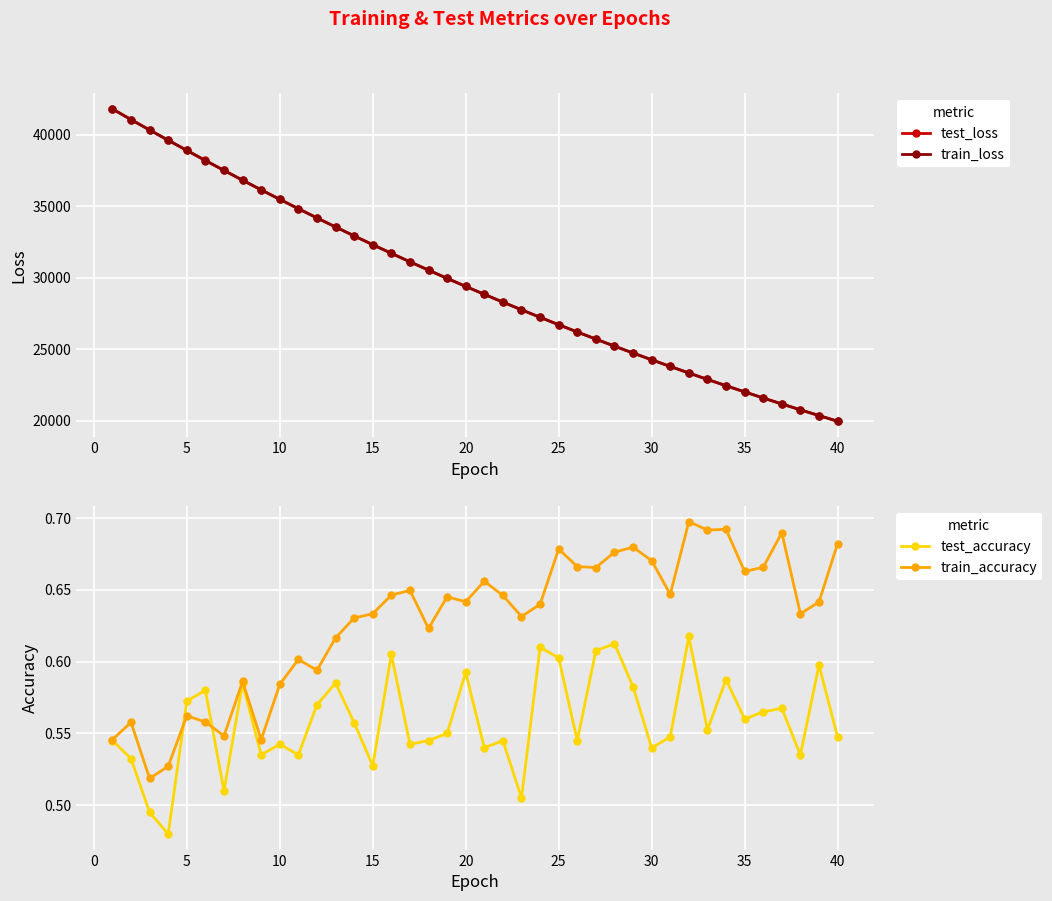

True or false: train_loss has more than 1 interior local peaks.

False